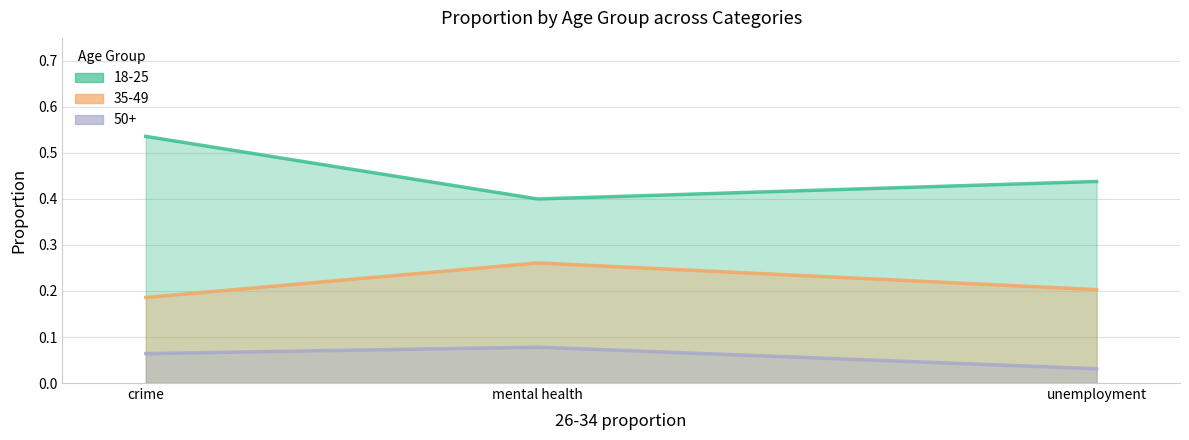

List the series in order of their overall mean, lowest first.

50+, 35-49, 18-25